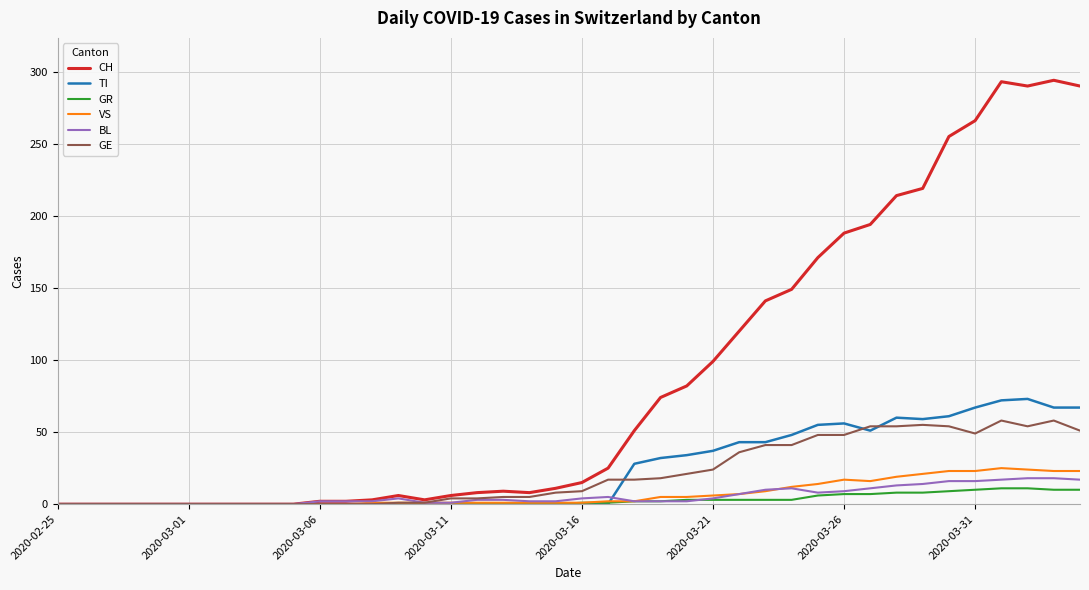

Which series has the widest spread of values?

CH